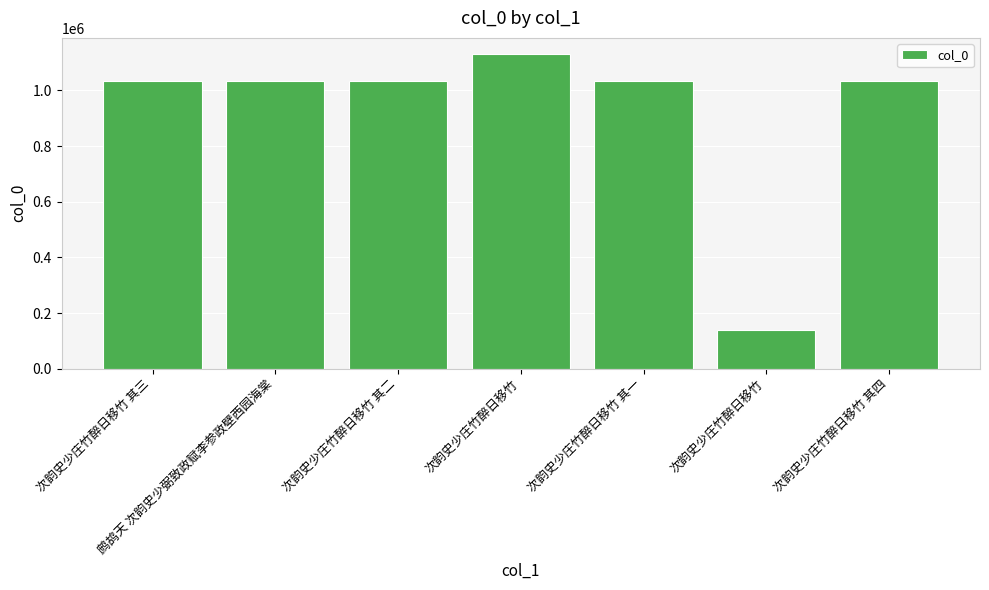

What is the maximum value shown in the chart?

1132315